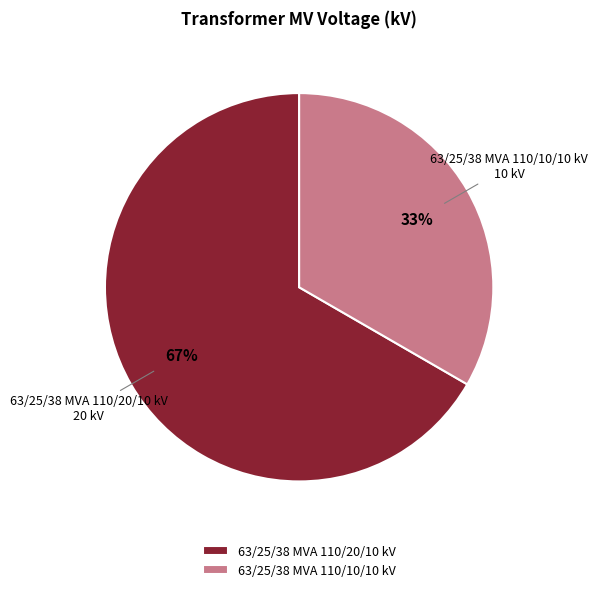

To the nearest percent, what is the combined percentage of 63/25/38 MVA 110/10/10 kV and 63/25/38 MVA 110/20/10 kV?

100%